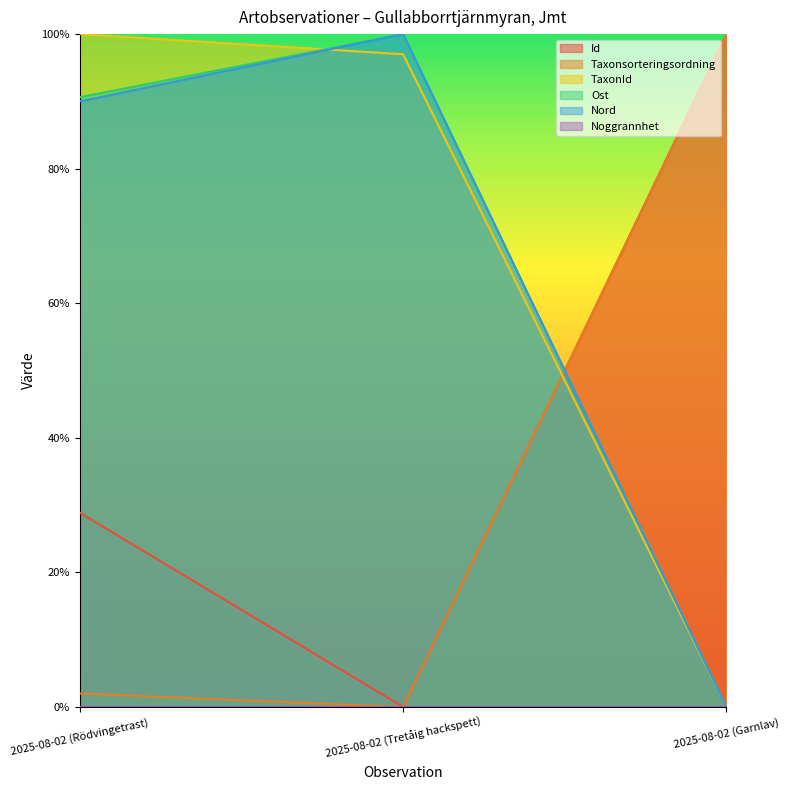

True or false: TaxonId has a value of 136.0 at 2025-08-02 (Tretåig hackspett).

False